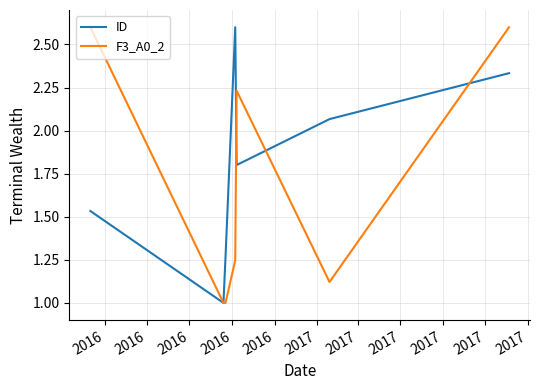

What is the greatest value displayed?

2.6